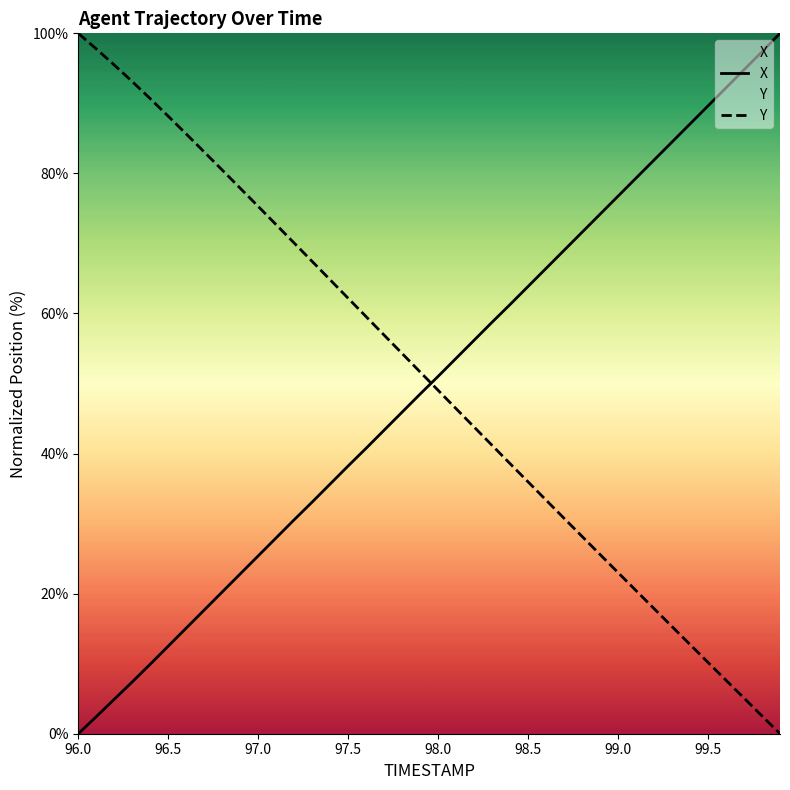

Reading left to right, what are all the values shown in this chart?

X: 96.0=0.0	96.1=2.4	96.2=4.9	96.3=7.4	96.4=9.9	96.5=12.5	96.6=15.1	96.7=17.7	96.8=20.2	96.9=22.8	97.0=25.4	97.1=28.0	97.2=30.5	97.3=33.1	97.4=35.7	97.5=38.2	97.6=40.8	97.7=43.3	97.8=45.9	97.9=48.5	98.0=51.0	98.1=53.6	98.2=56.2	98.3=58.8	98.4=61.3	98.5=63.9	98.6=66.4	98.7=69.0	98.8=71.6	98.9=74.2	99.0=76.8	99.1=79.3	99.2=81.9	99.3=84.5	99.4=87.1	99.5=89.6	99.6=92.2	99.7=94.8	99.8=97.4	99.9=100.0
Y: 96.0=100.0	96.1=97.8	96.2=95.5	96.3=93.1	96.4=90.7	96.5=88.2	96.6=85.6	96.7=83.1	96.8=80.5	96.9=77.9	97.0=75.3	97.1=72.7	97.2=70.1	97.3=67.4	97.4=64.8	97.5=62.2	97.6=59.5	97.7=56.9	97.8=54.3	97.9=51.6	98.0=49.0	98.1=46.4	98.2=43.8	98.3=41.2	98.4=38.6	98.5=36.0	98.6=33.4	98.7=30.8	98.8=28.2	98.9=25.6	99.0=23.0	99.1=20.4	99.2=17.9	99.3=15.3	99.4=12.7	99.5=10.2	99.6=7.6	99.7=5.1	99.8=2.5	99.9=0.0